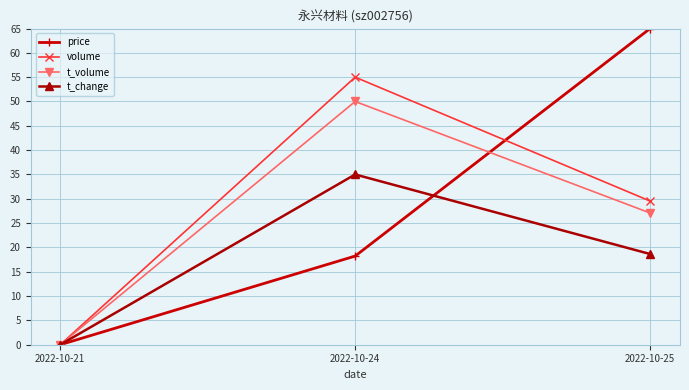

How many values in price are above zero?

2